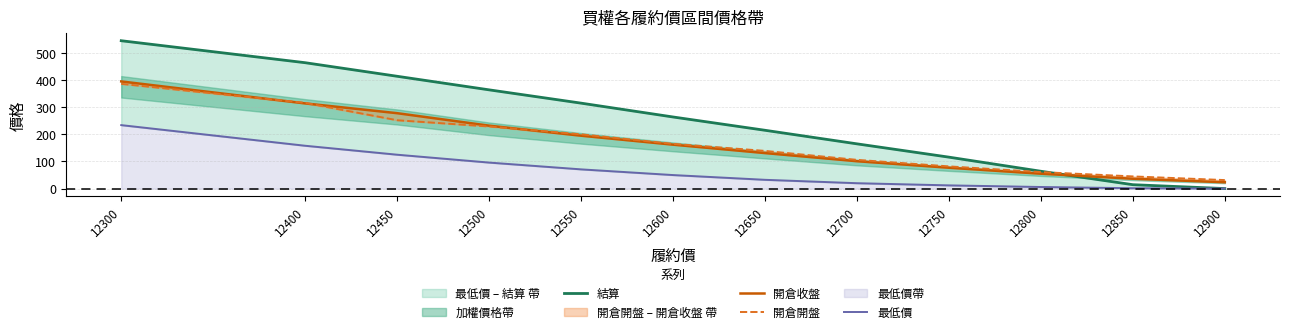

True or false: 最低價 and 開倉開盤 intersect in this chart.

False